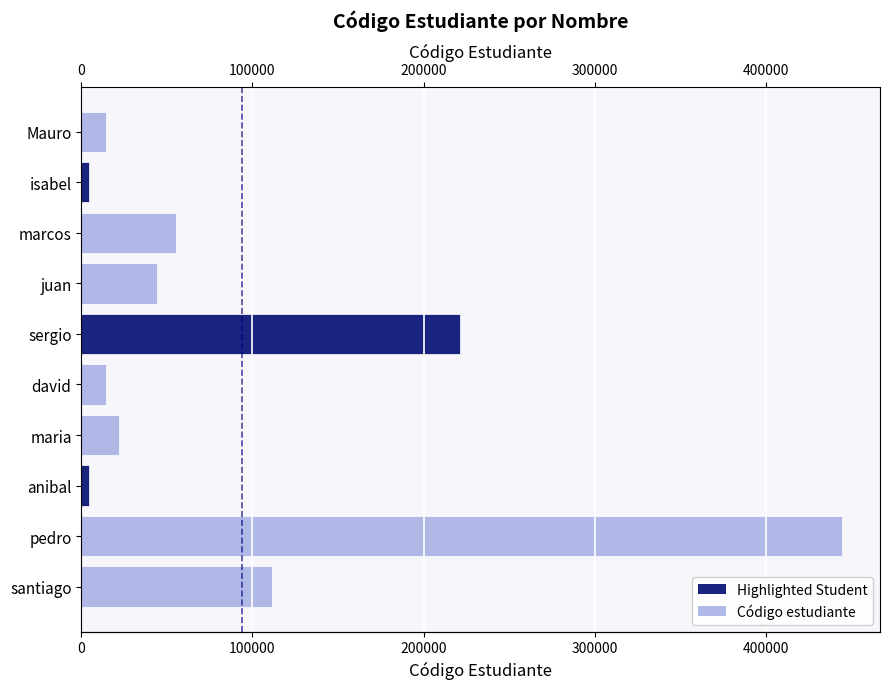

True or false: the data shows 111444 at santiago.

True